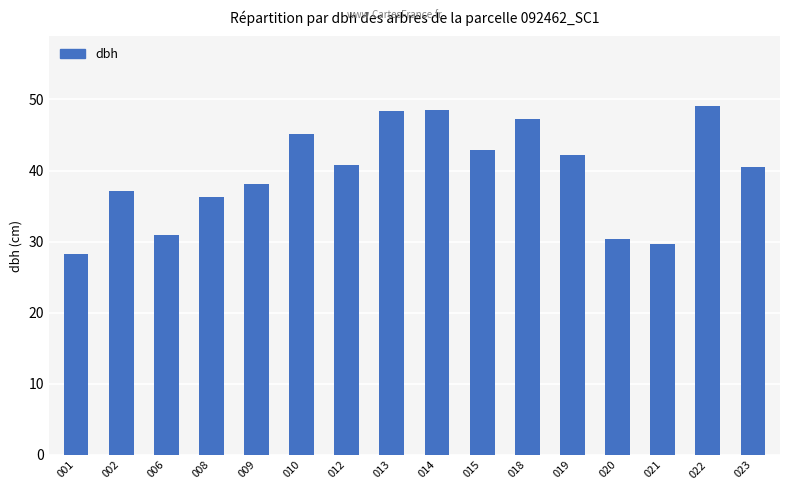

What is the value of the 2nd bar from the left?

37.2